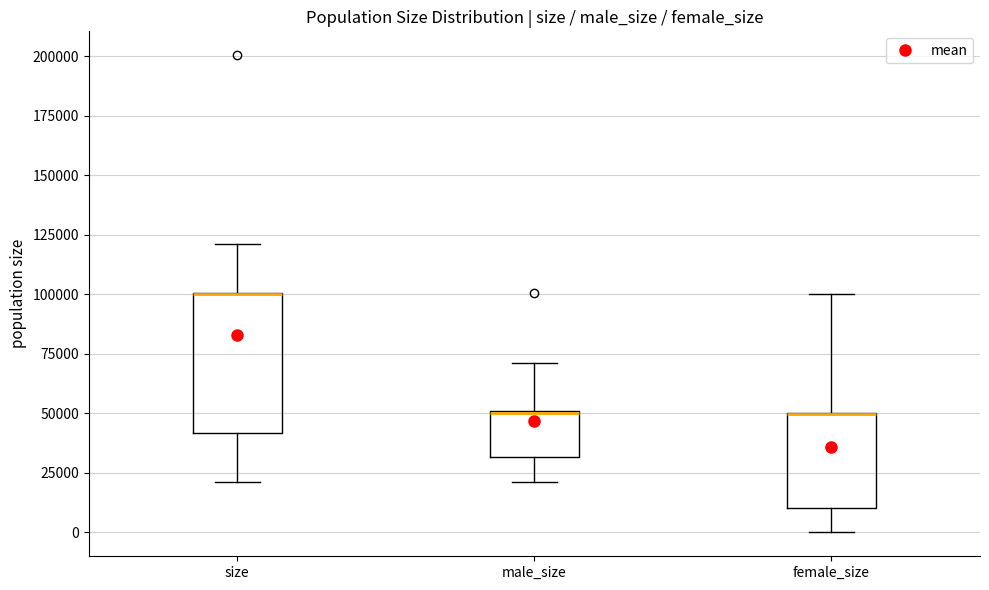

Reading left to right, read every box against the y-axis: the position of its median line, the range the box covers, and the ends of its whiskers. The values are not printed on the chart, so give them approximately, as read against the axis.

size: median 100000 (drawn on the box's upper edge), box 40000 to 100000, whiskers 20000 to 120000
male_size: median 50000 (drawn on the box's upper edge), box 30000 to 50000, whiskers 20000 to 70000
female_size: median 50000 (drawn on the box's upper edge), box 10000 to 50000, whiskers 0 to 100000